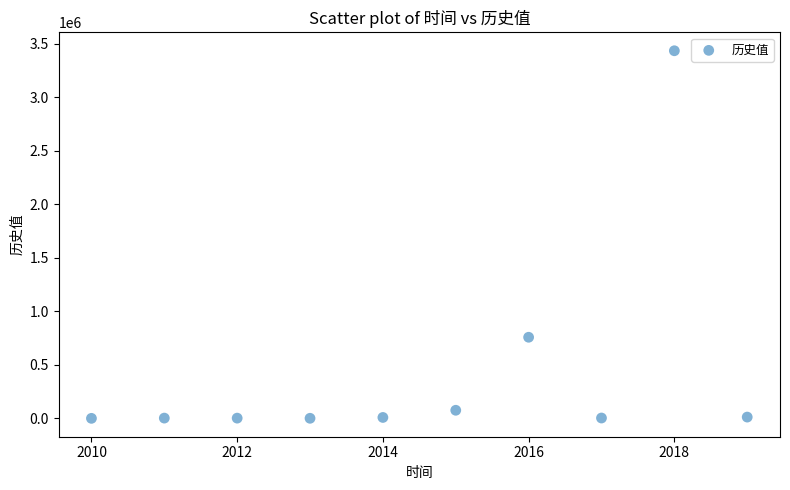

What is the average X value?

2014